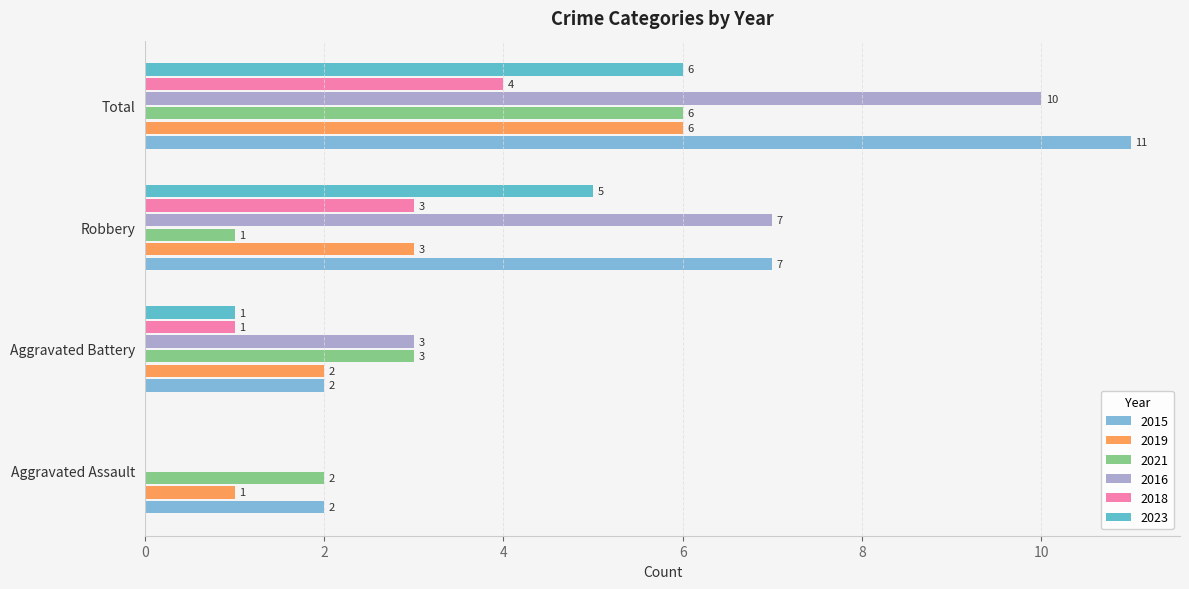

What is the sum of all 2015 values?

22